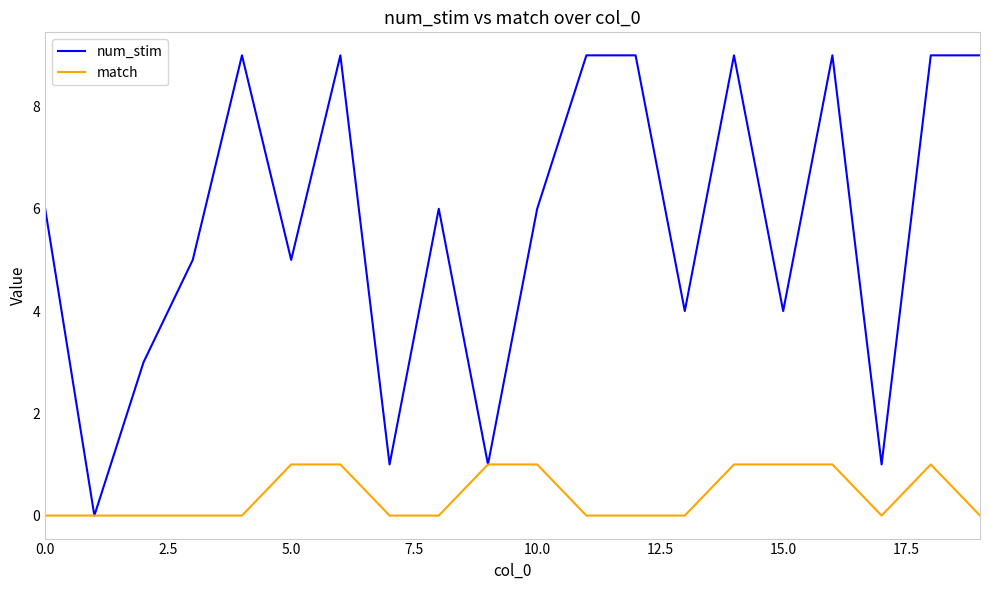

Which series has the largest total across all categories?

num_stim